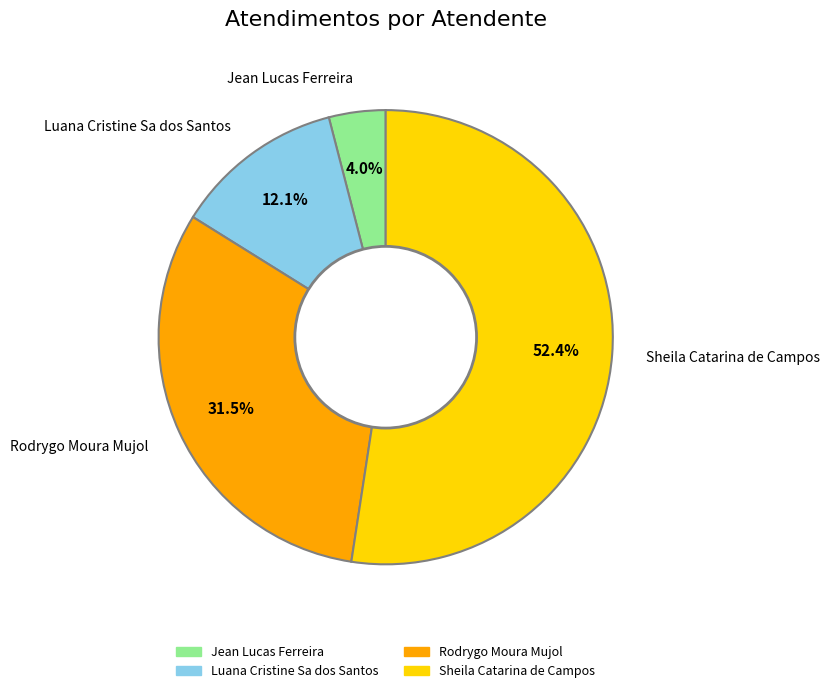

The Sheila Catarina de Campos slice represents 52% of the pie. True or false?

True